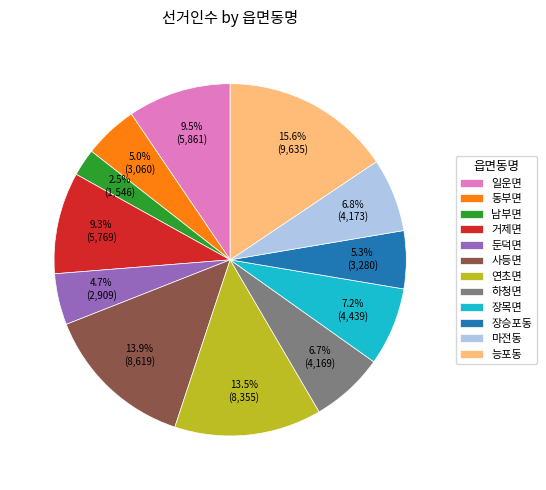

What is the largest slice in the pie chart?

능포동